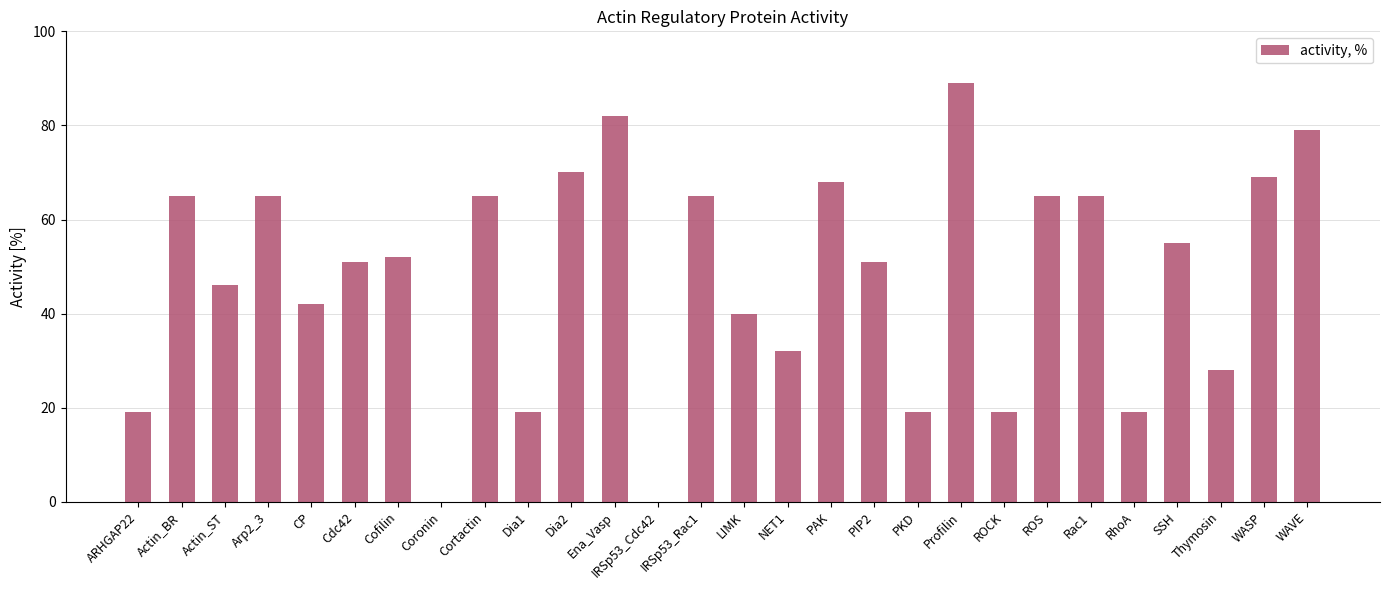

Which label corresponds to the largest value in the chart?

Profilin